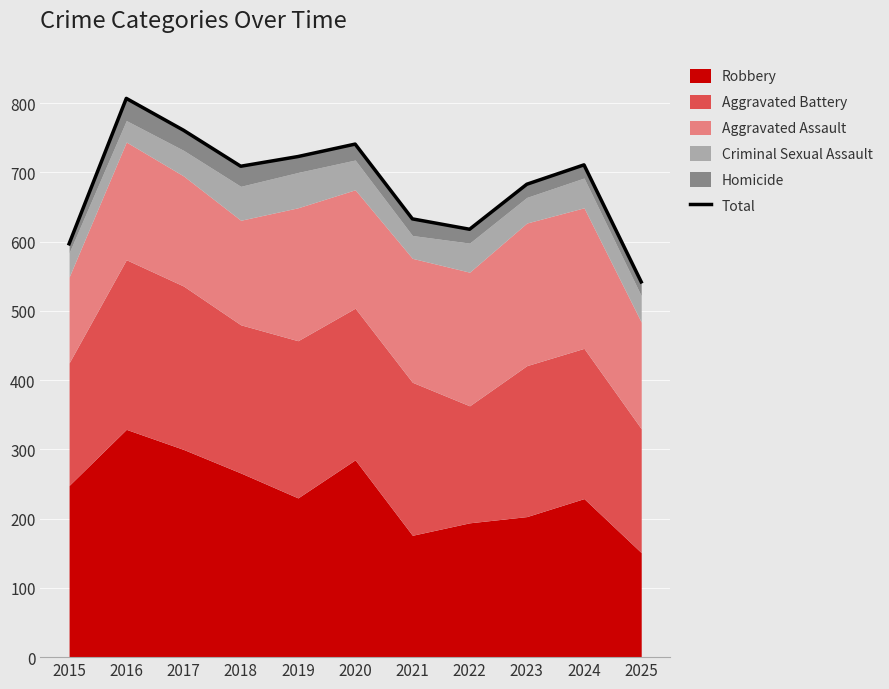

Read the value at 2022.

618